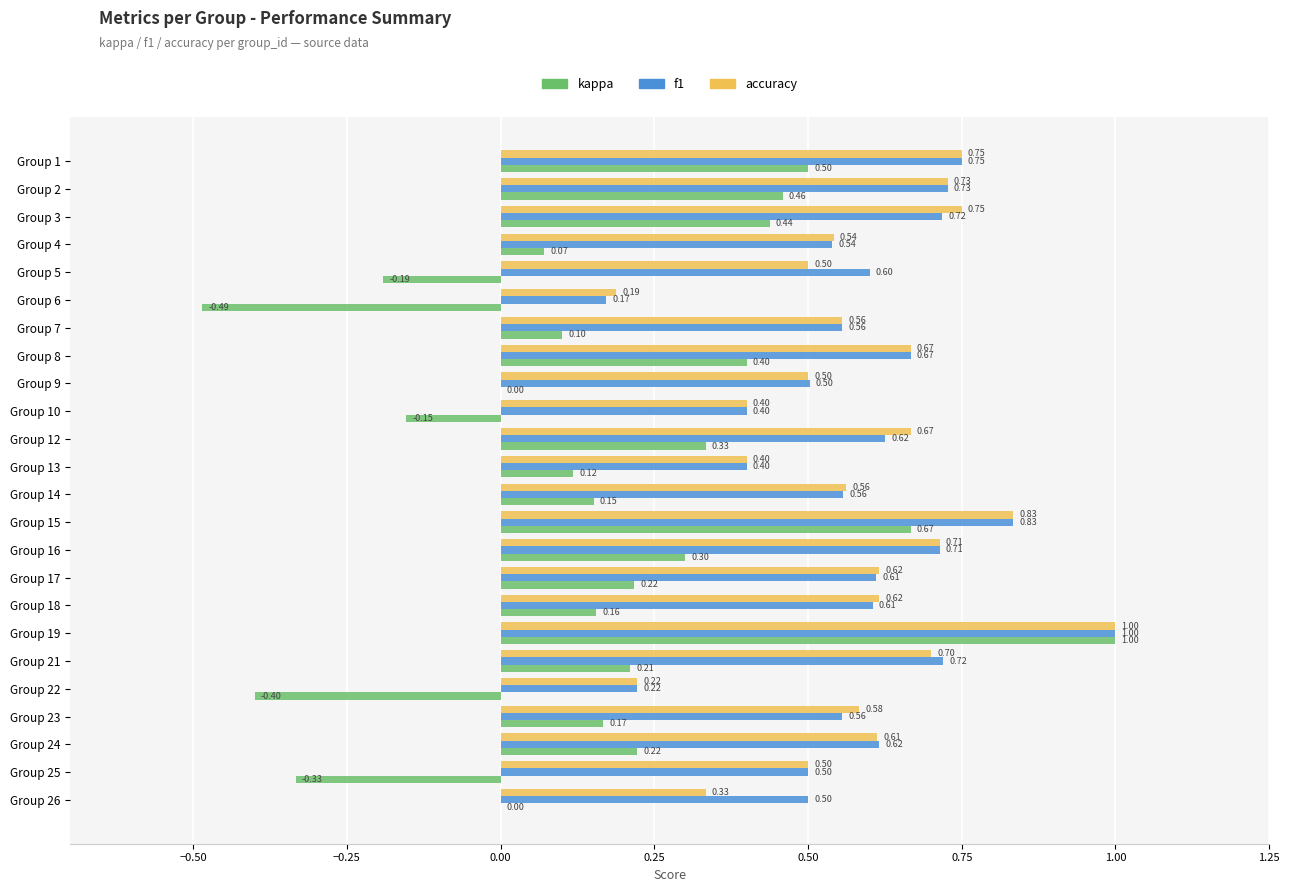

What is the total value across all series at Group 2?

1.9